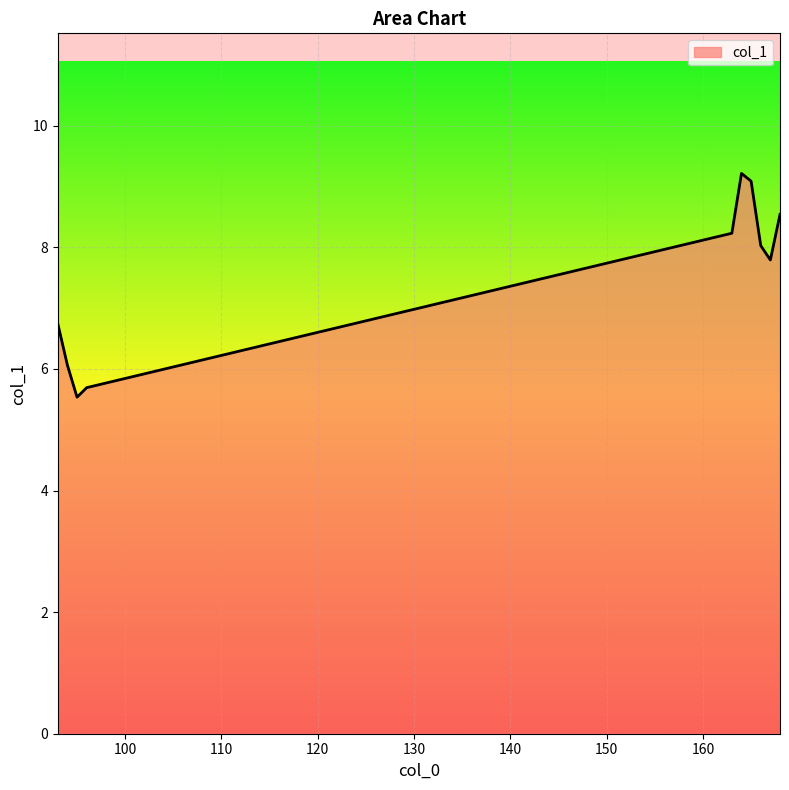

What is the smallest value displayed?

5.5